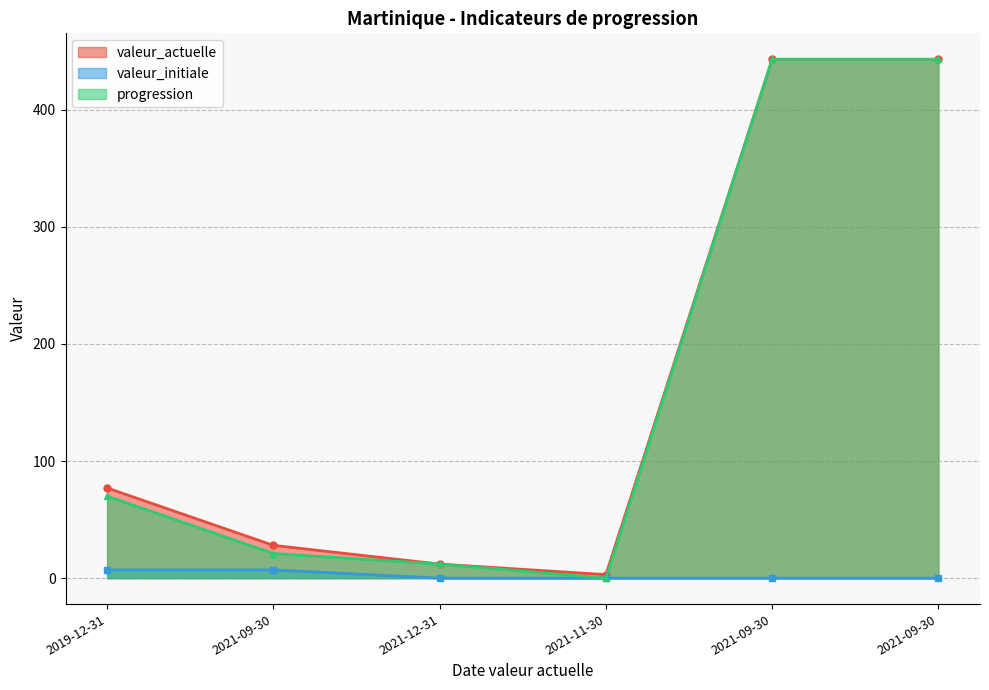

At 2021-09-30, list the series in order from smallest to largest.

valeur_initiale, progression, valeur_actuelle